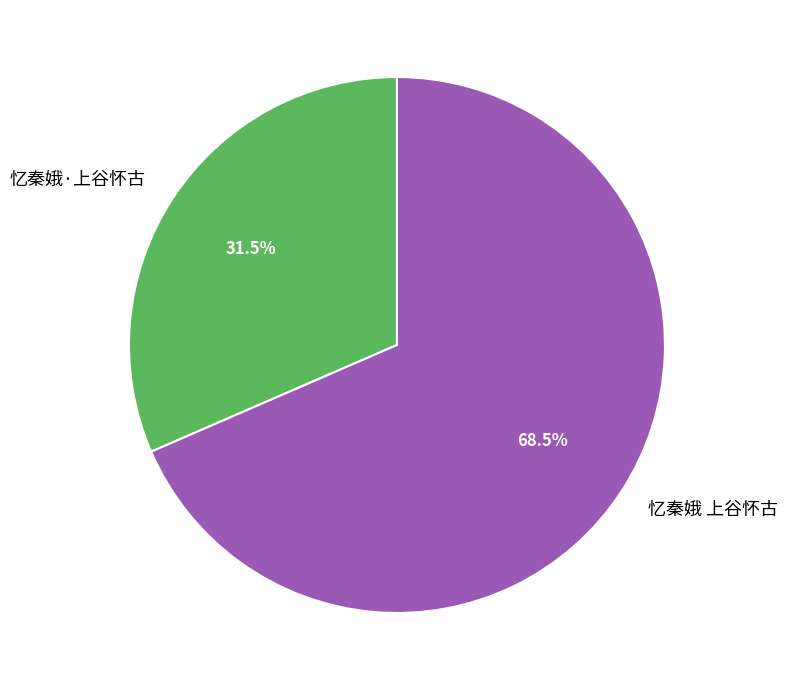

To the nearest percent, what is the difference between the largest and smallest slice percentages?

37%